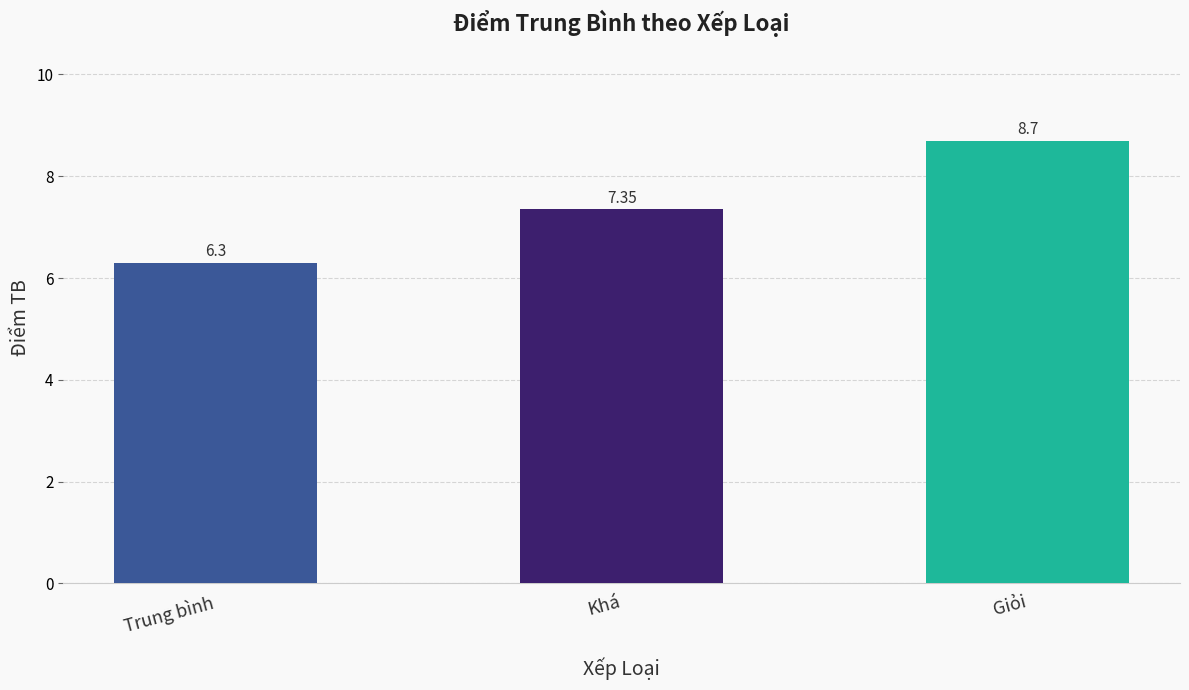

Where does the data first go above 7?

Khá